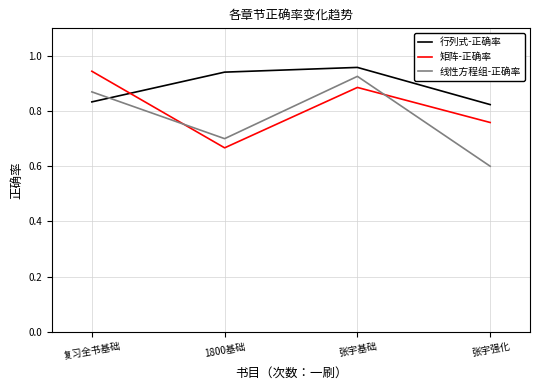

Is it true that 矩阵-正确率 equals 0.2 at 张宇强化?

False